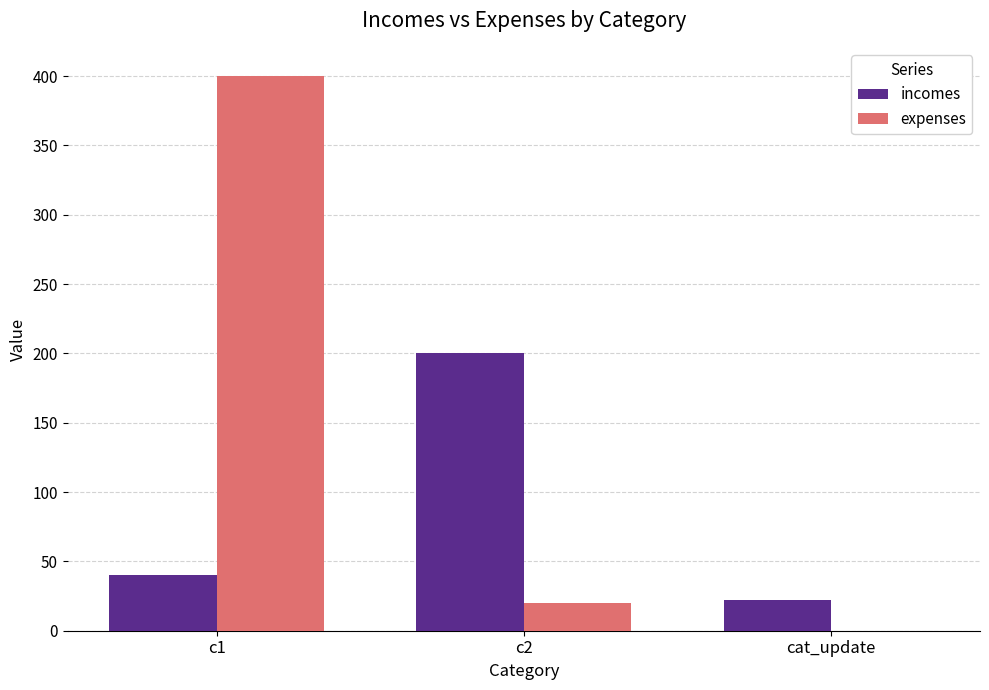

What value does the expenses series have at c1?

400.4